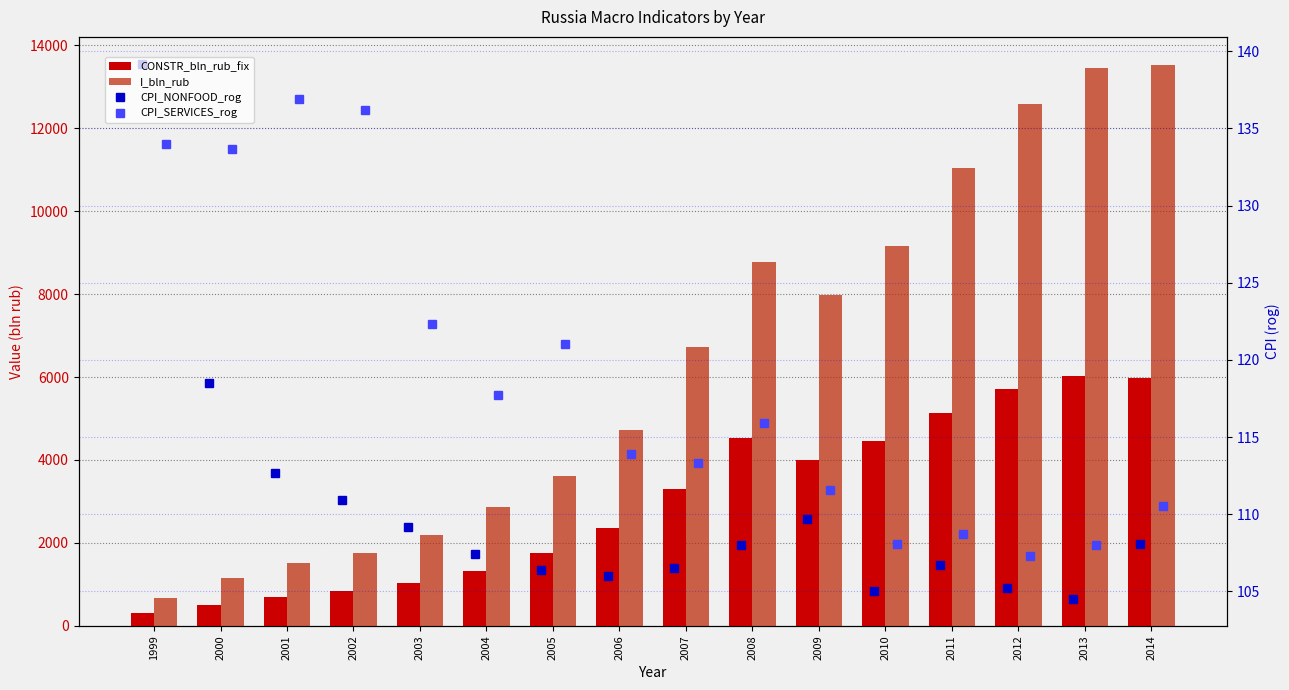

What is the sum of all CPI_SERVICES_rog values?

1899.1